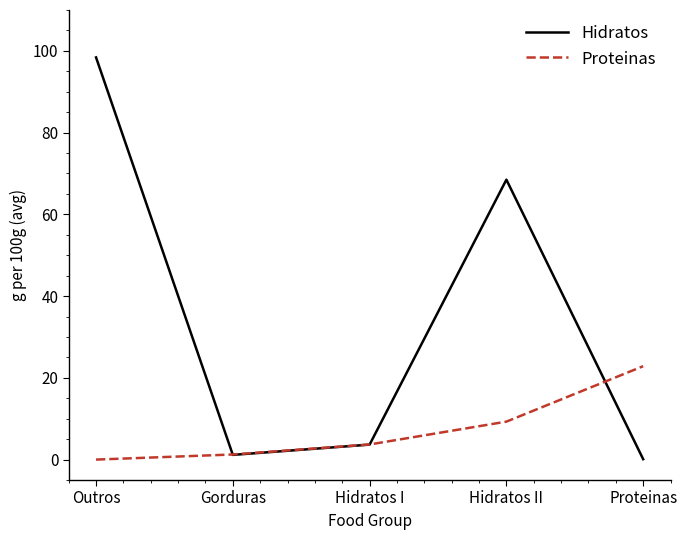

Is the value of Hidratos at Outros greater than the value of Proteinas at Outros?

Yes